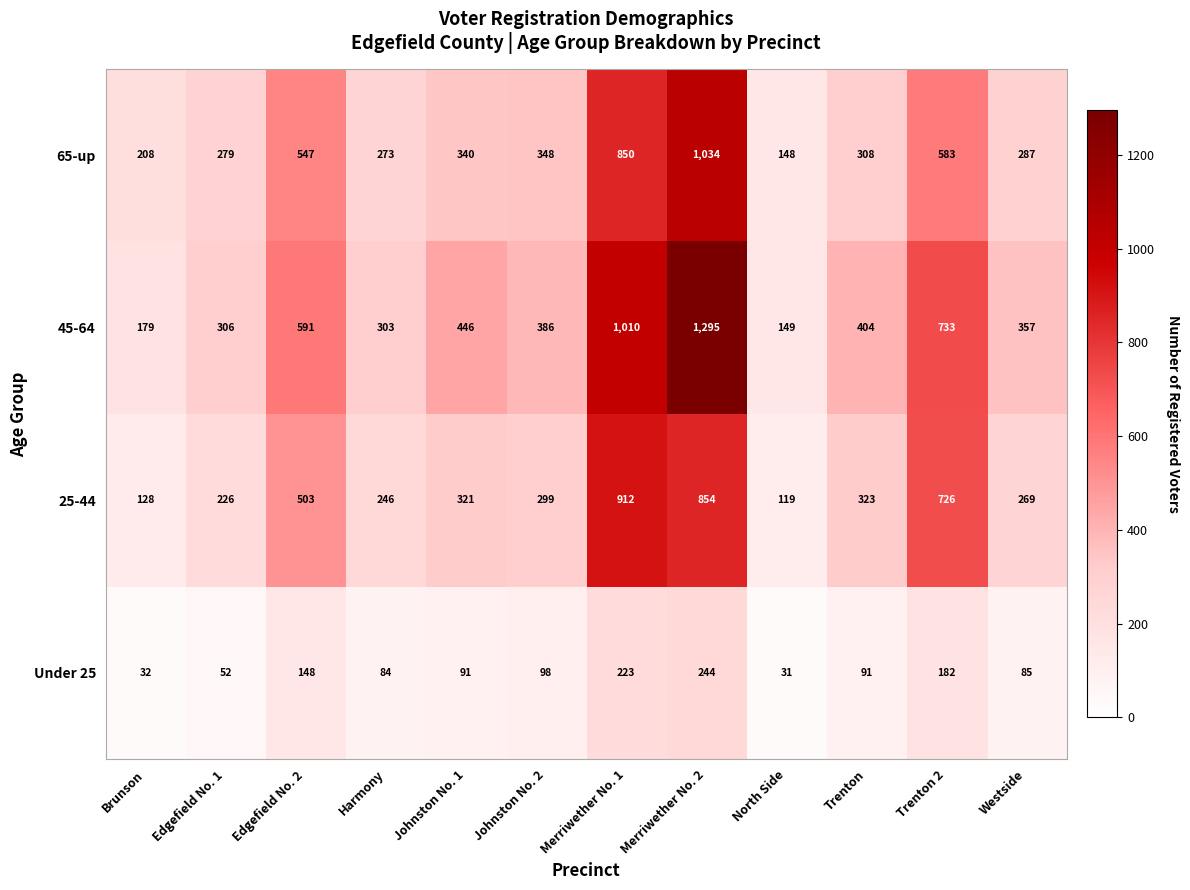

Is the value of Under 25 at Johnston No. 2 greater than the value of 65-up at North Side?

No